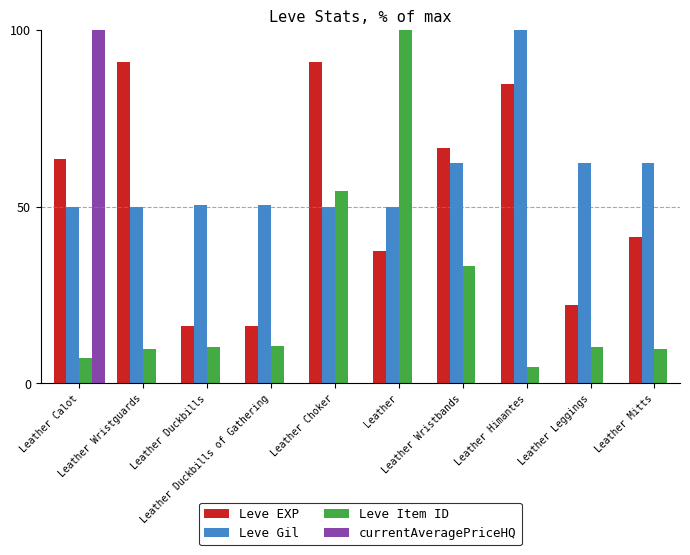

Which series has the largest total across all categories?

Leve Gil